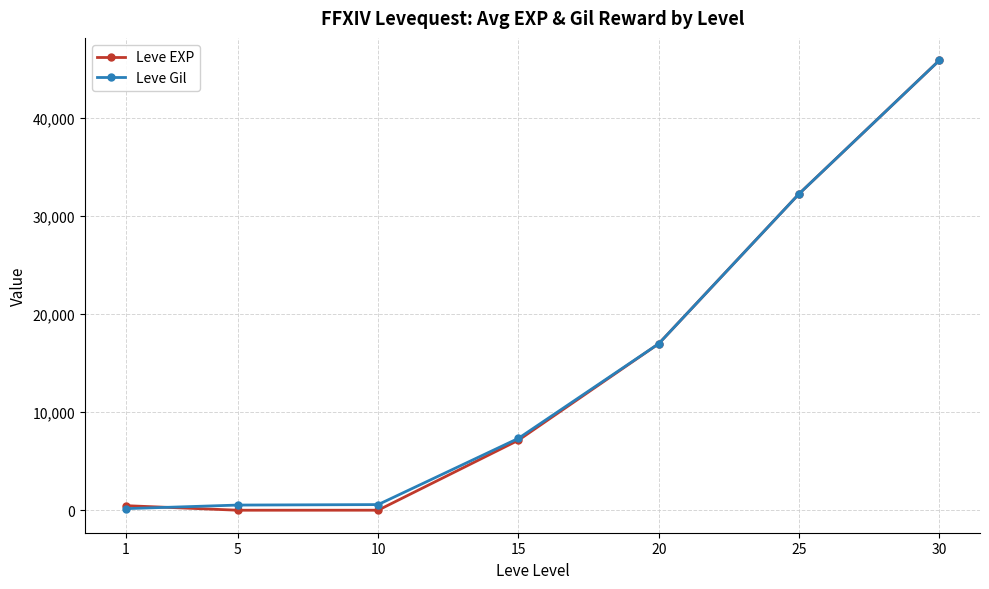

Is the value of Leve EXP at 15 greater than the value of Leve Gil at 10?

Yes